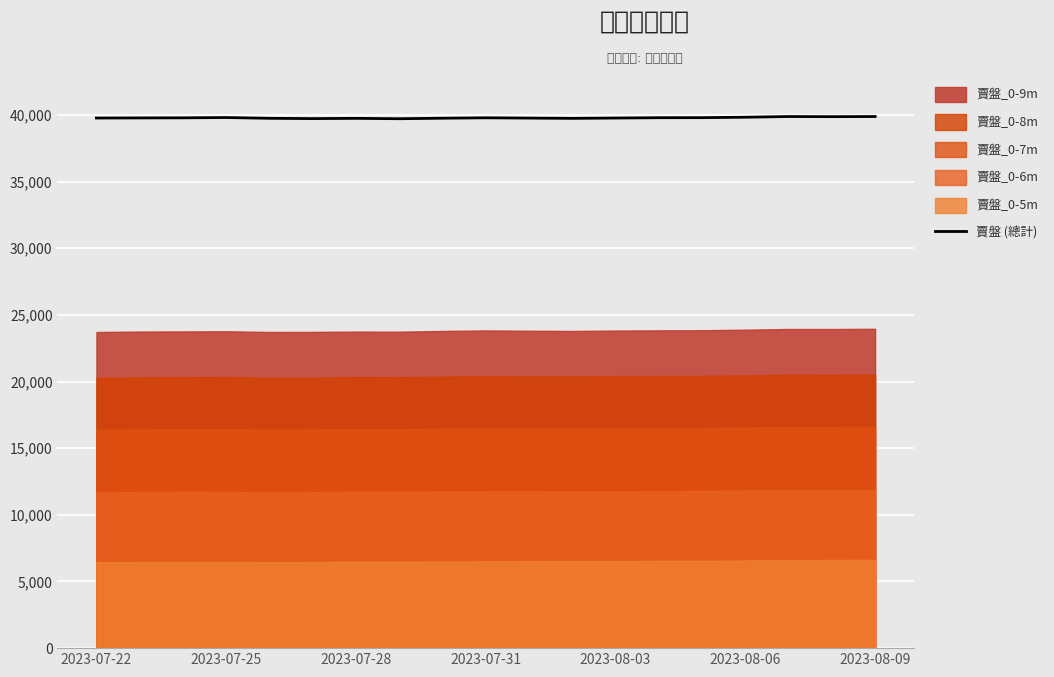

The value at 2023-07-22 is 24596. True or false?

False